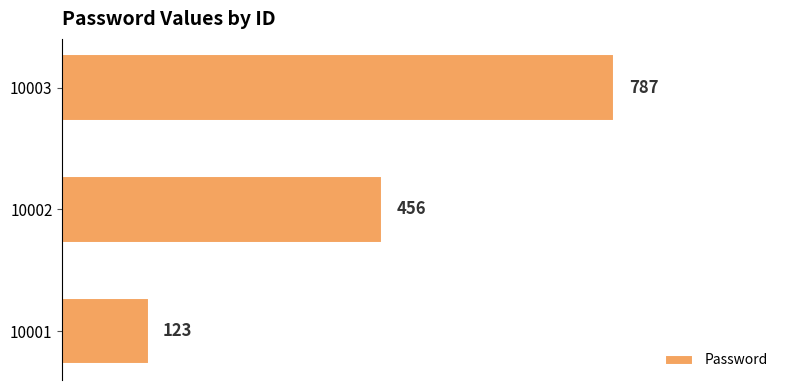

What is the minimum value shown in the chart?

123